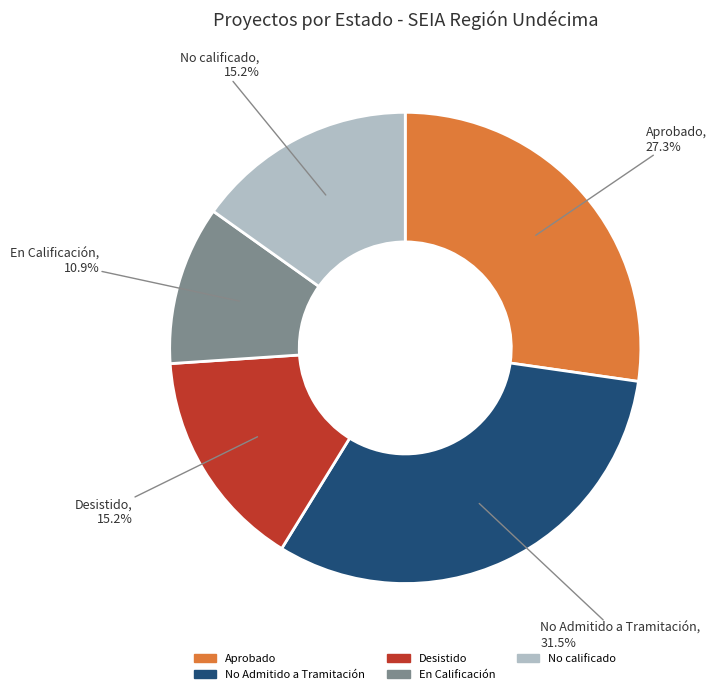

Is it true that Desistido is 21% of the pie?

False